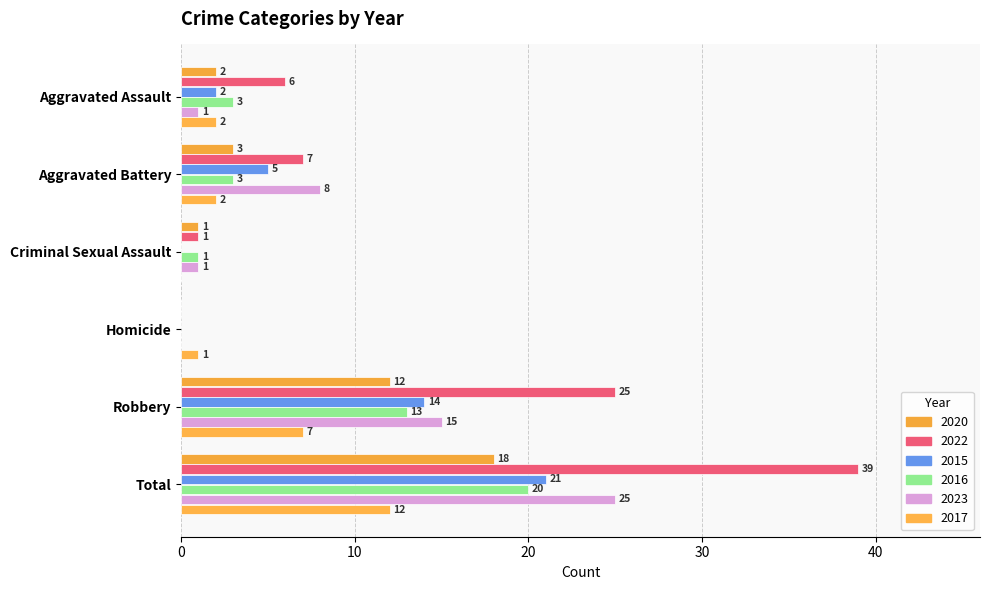

Which series has the widest spread of values?

2022